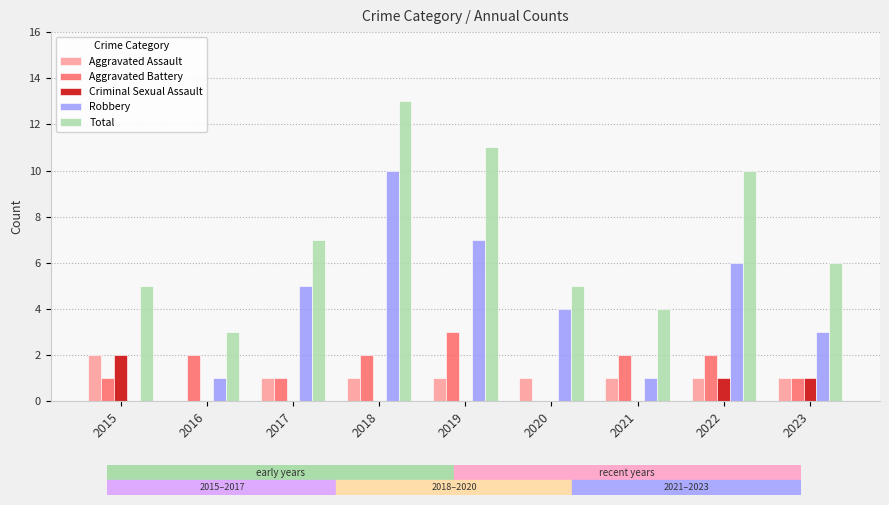

The value of Aggravated Battery at 2019 is 3. True or false?

True